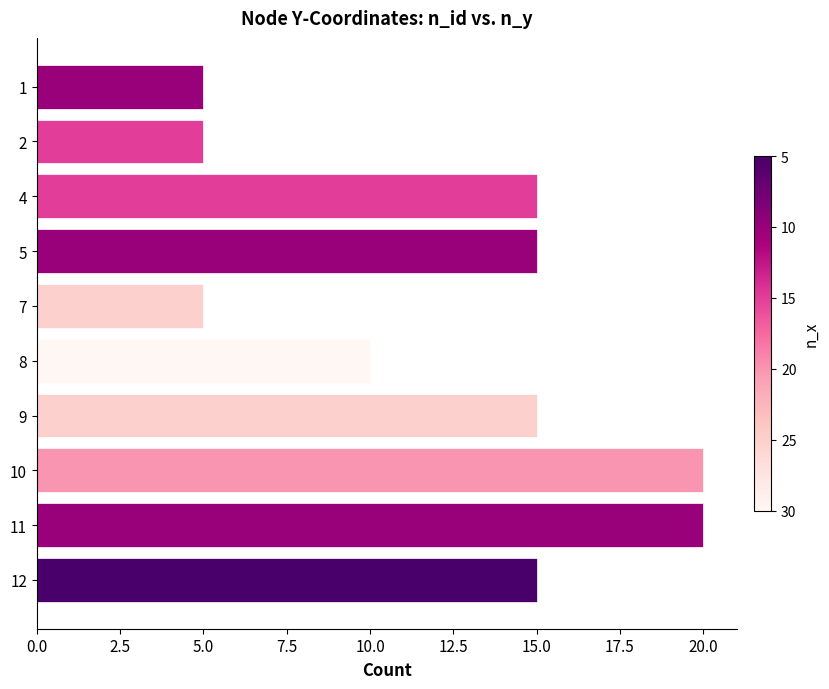

Reading bottom to top, transcribe all the data shown in this chart.

12=15	11=20	10=20	9=15	8=10	7=5	5=15	4=15	2=5	1=5